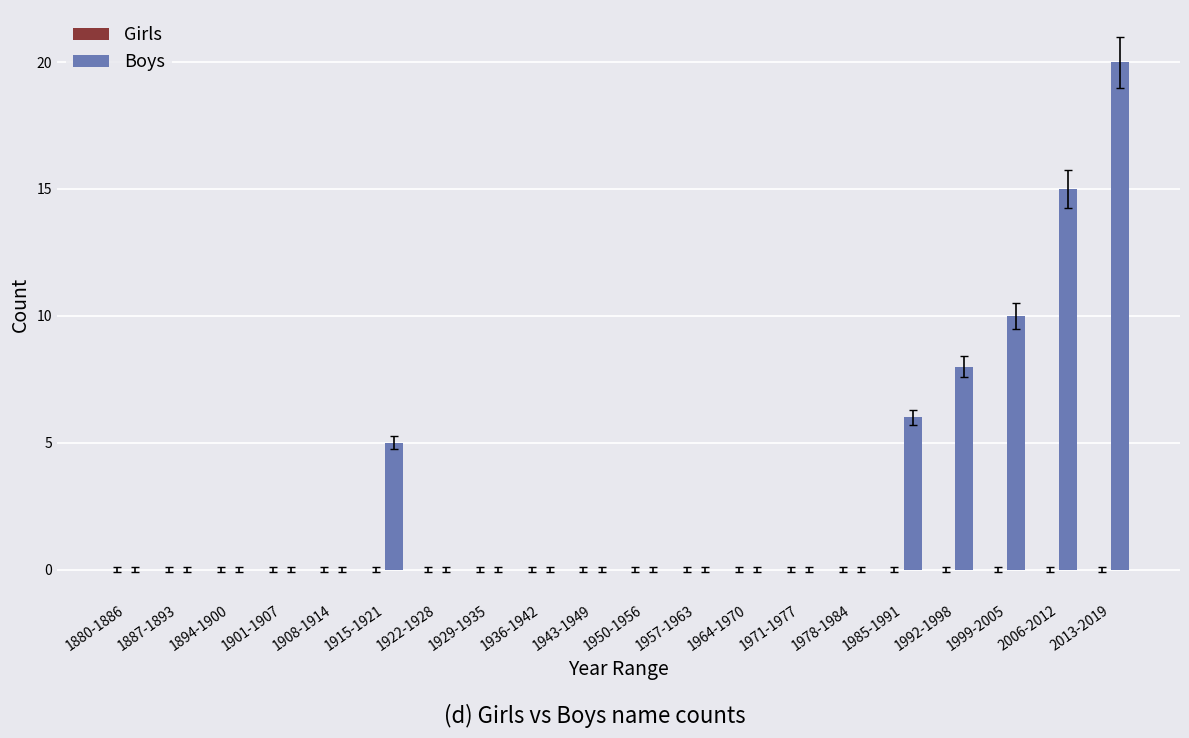

Count the number of categories in the chart.

20